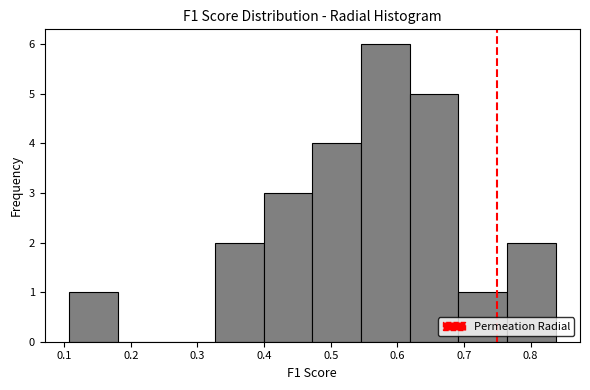

Reading left to right, list every bar in this chart as the range it spans on the x-axis followed by its height. Neither the bar edges nor the heights are printed on the chart, so give them approximately, as read against the axes.

0.11 to 0.18: 1
0.18 to 0.25: 0
0.25 to 0.33: 0
0.33 to 0.40: 2
0.40 to 0.47: 3
0.47 to 0.55: 4
0.55 to 0.62: 6
0.62 to 0.69: 5
0.69 to 0.76: 1
0.76 to 0.84: 2